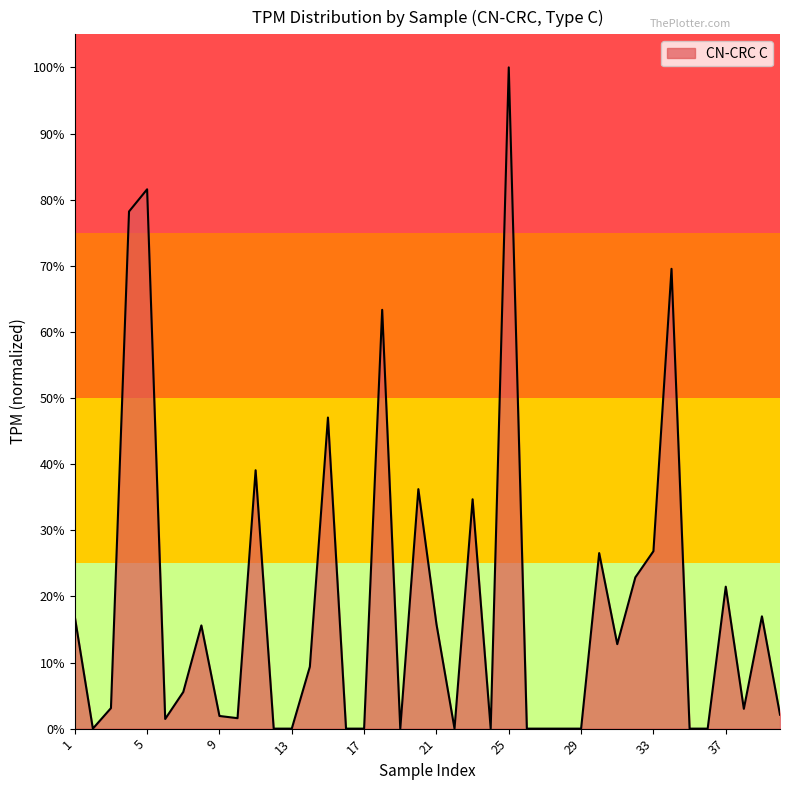

Rank the categories by value from lowest to highest.

2, 12, 13, 16, 17, 19, 22, 24, 26, 27, 28, 29, 35, 36, 6, 10, 9, 40, 38, 3, 7, 14, 31, 8, 21, 1, 39, 37, 32, 30, 33, 23, 20, 11, 15, 18, 34, 4, 5, 25